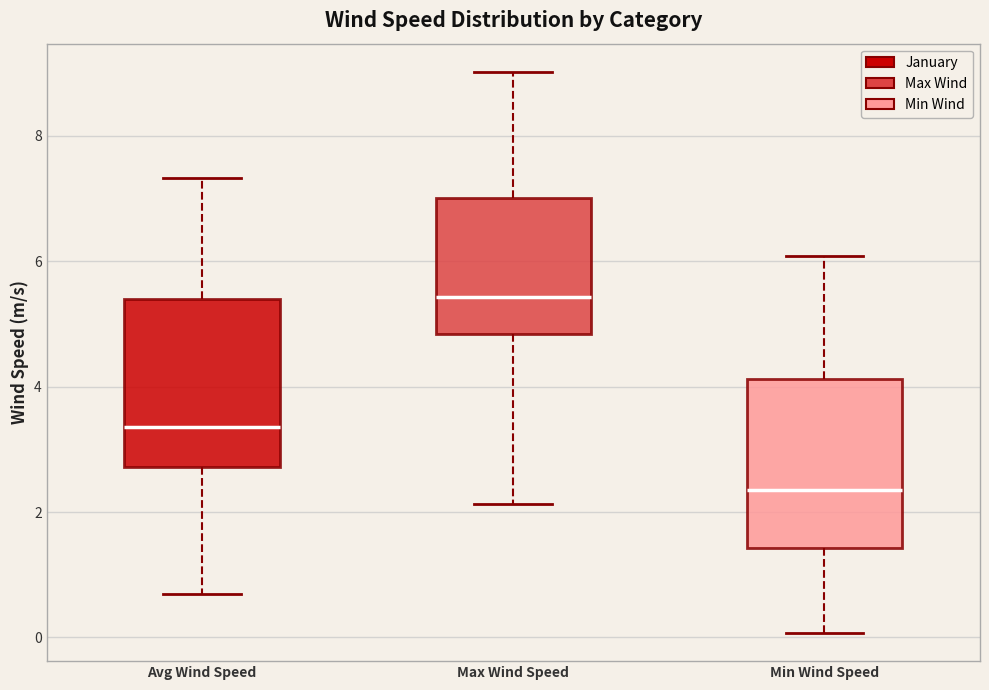

Reading left to right, read every box against the y-axis: the position of its median line, the range the box covers, and the ends of its whiskers. The values are not printed on the chart, so give them approximately, as read against the axis.

Avg Wind Speed: median 3.4, box 2.8 to 5.4, whiskers 0.8 to 7.4
Max Wind Speed: median 5.4, box 4.8 to 7.0, whiskers 2.2 to 9.0
Min Wind Speed: median 2.4, box 1.4 to 4.2, whiskers 0.0 to 6.0